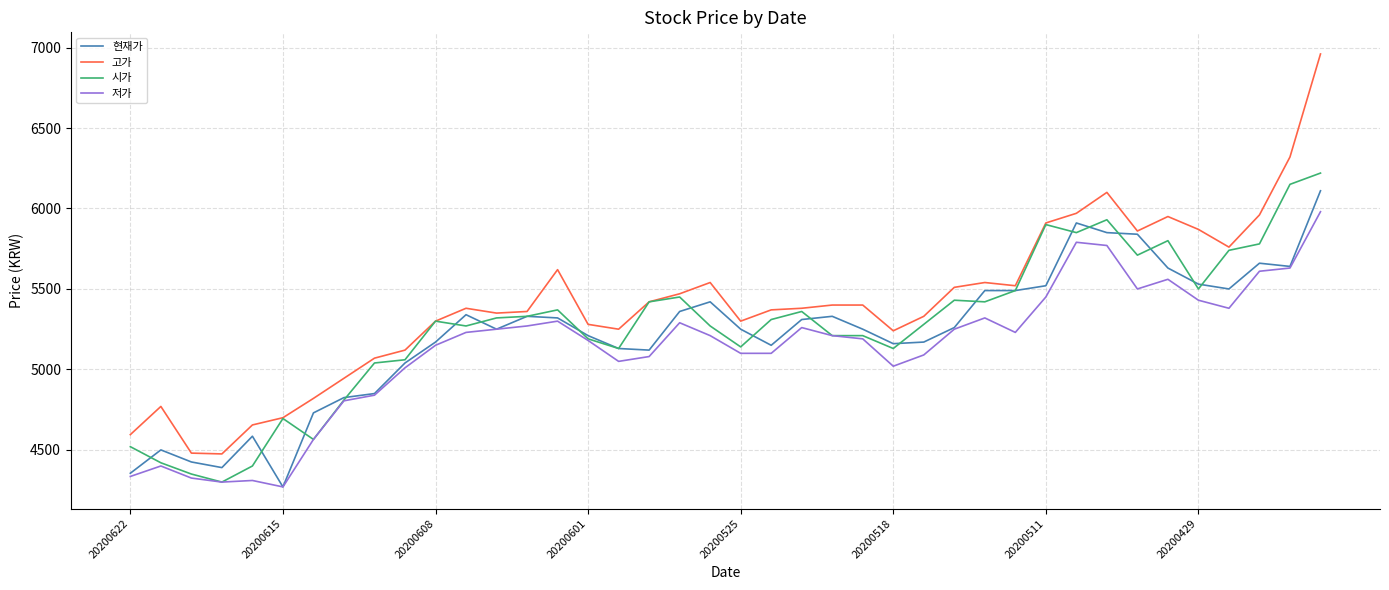

What is the difference between the maximum and minimum values in the 고가 series?

2485